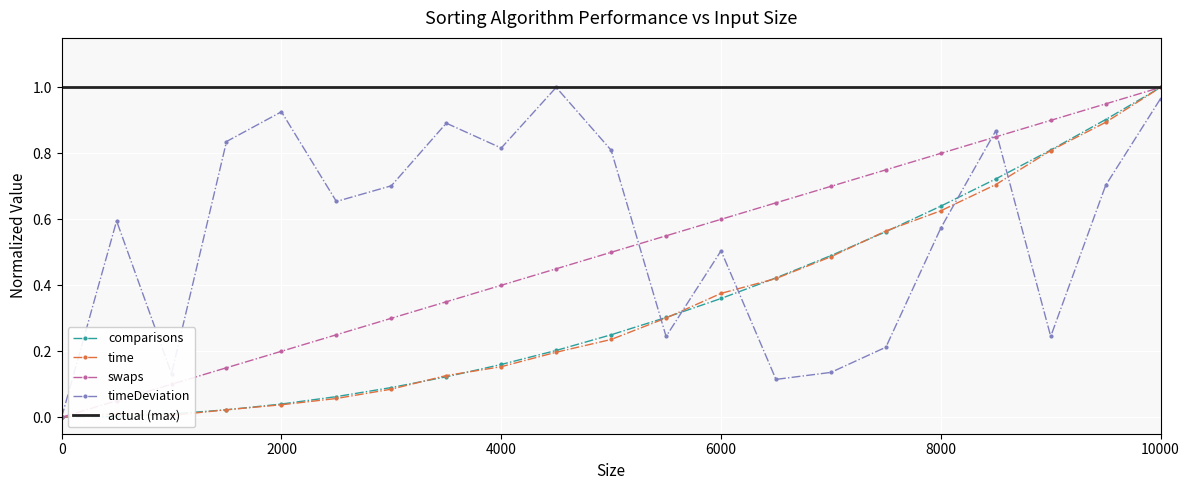

What is the highest value of the time series?

1.0